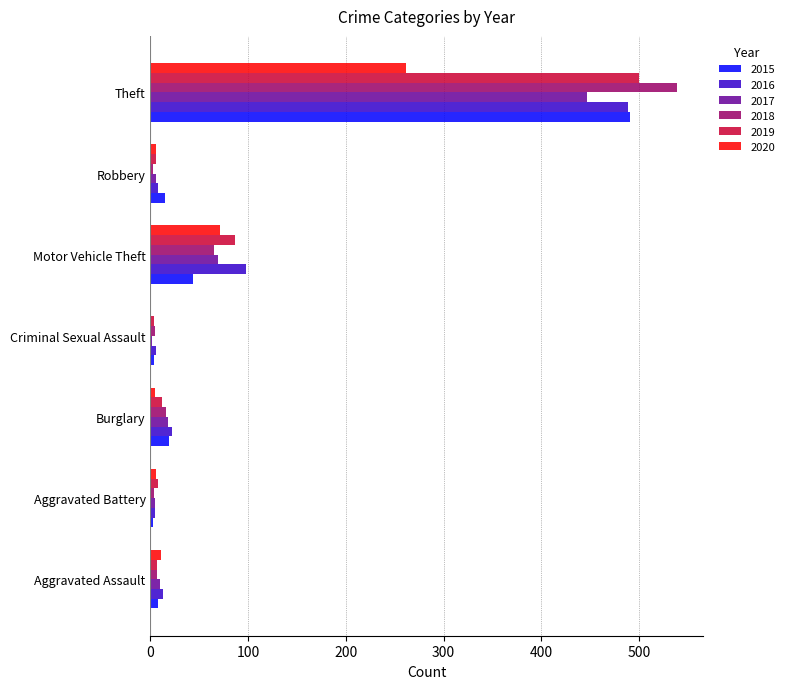

At which category is the sum across all series the highest?

Theft